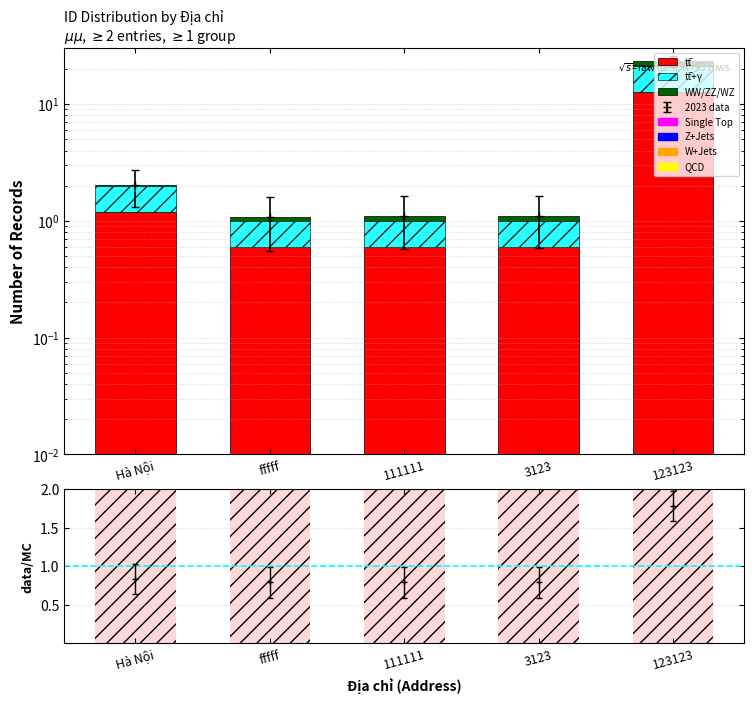

The WW/ZZ/WZ series shows 0.1 at 3123. True or false?

True